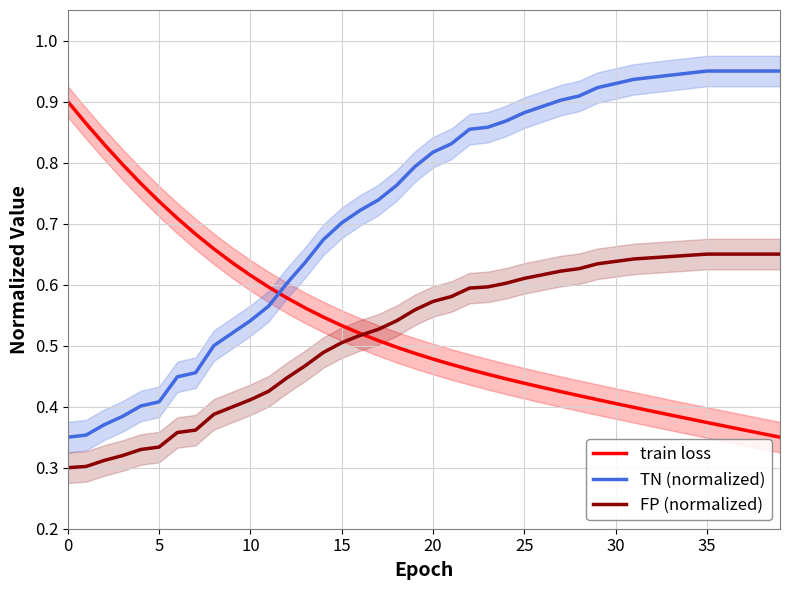

True or false: FP (normalized) has a value of 0.1 at 35.

False